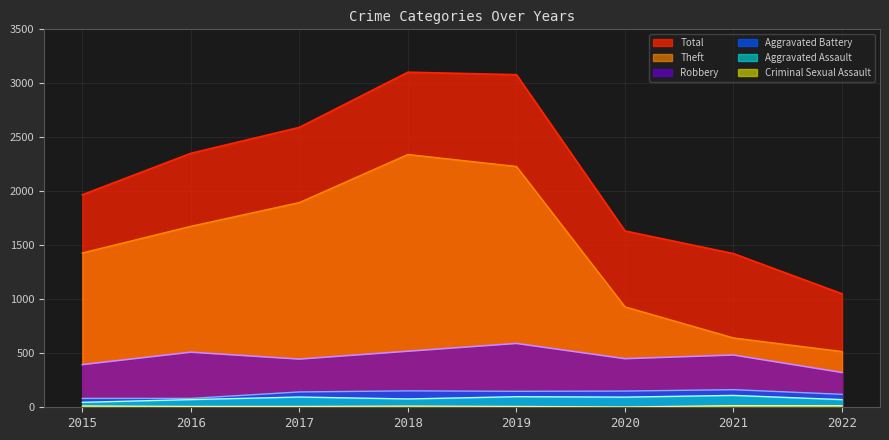

The Aggravated Battery series shows 48 at 2016. True or false?

False